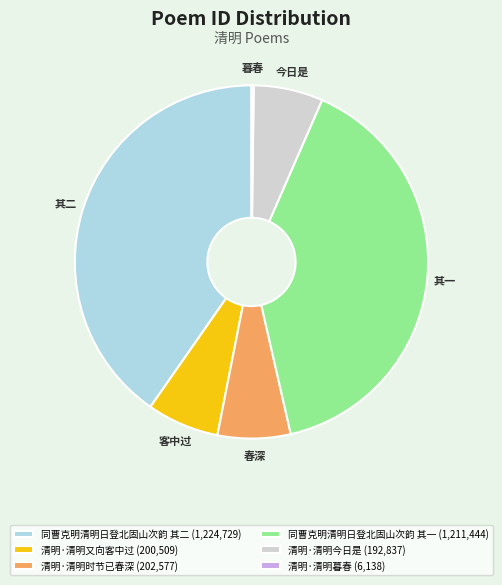

Is 清明·清明又向客中过 (200,509) the majority of the pie?

No